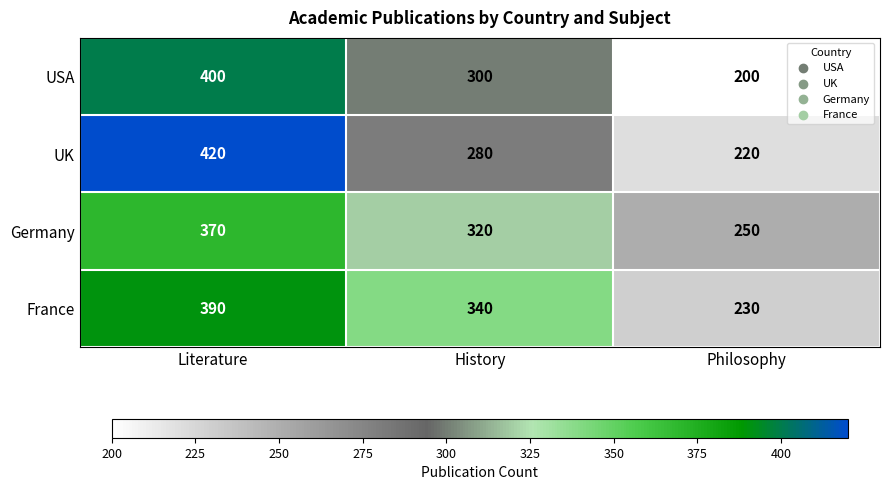

What is the difference between the Germany values at Literature and Philosophy?

120